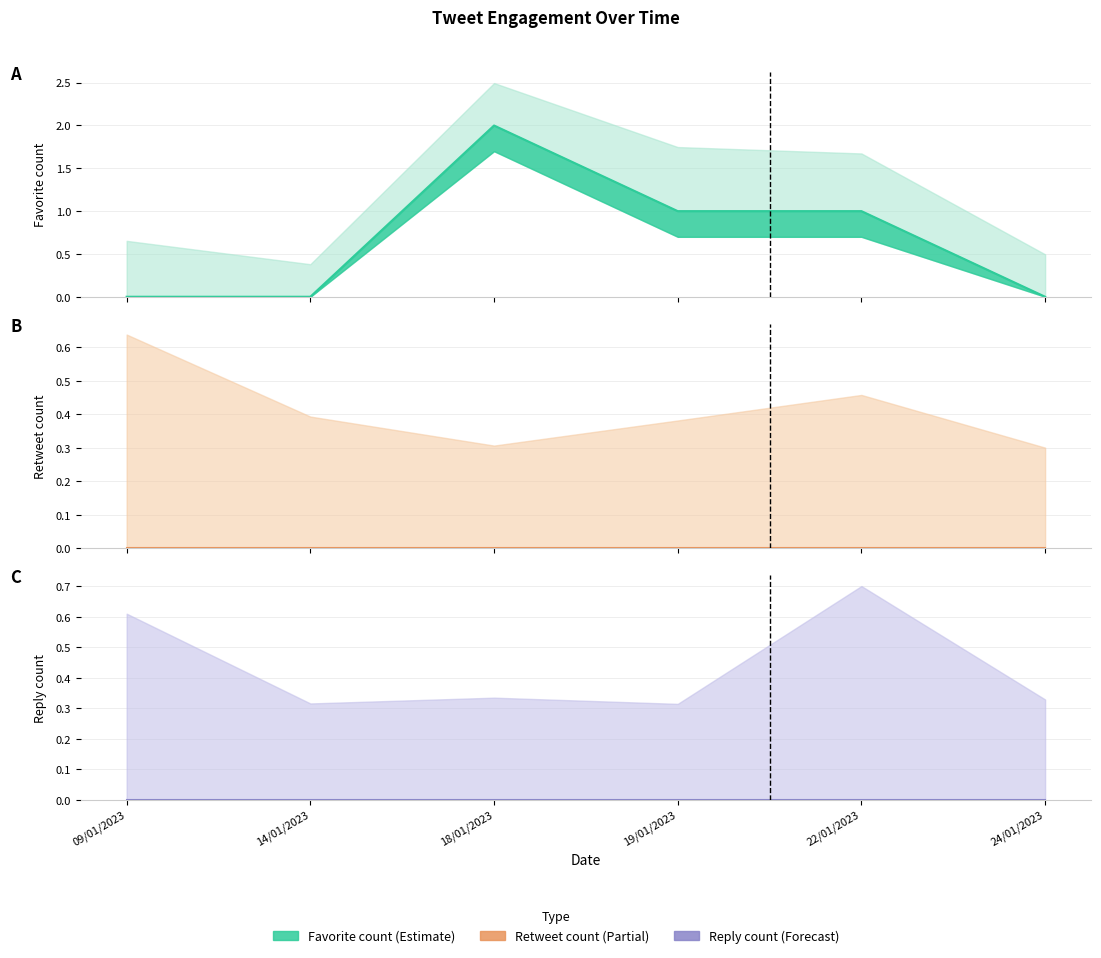

Which series has the largest range (max minus min)?

favorite_count